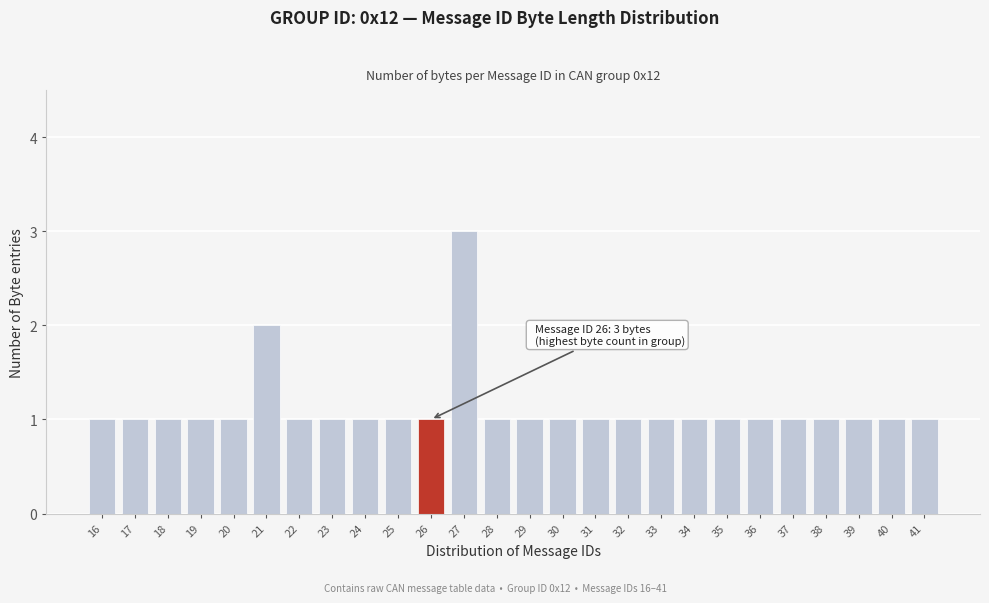

Reading right to left, extract all data points from this chart.

1	1	1	1	1	1	1	1	1	1	1	1	1	1	3	1	1	1	1	1	2	1	1	1	1	1